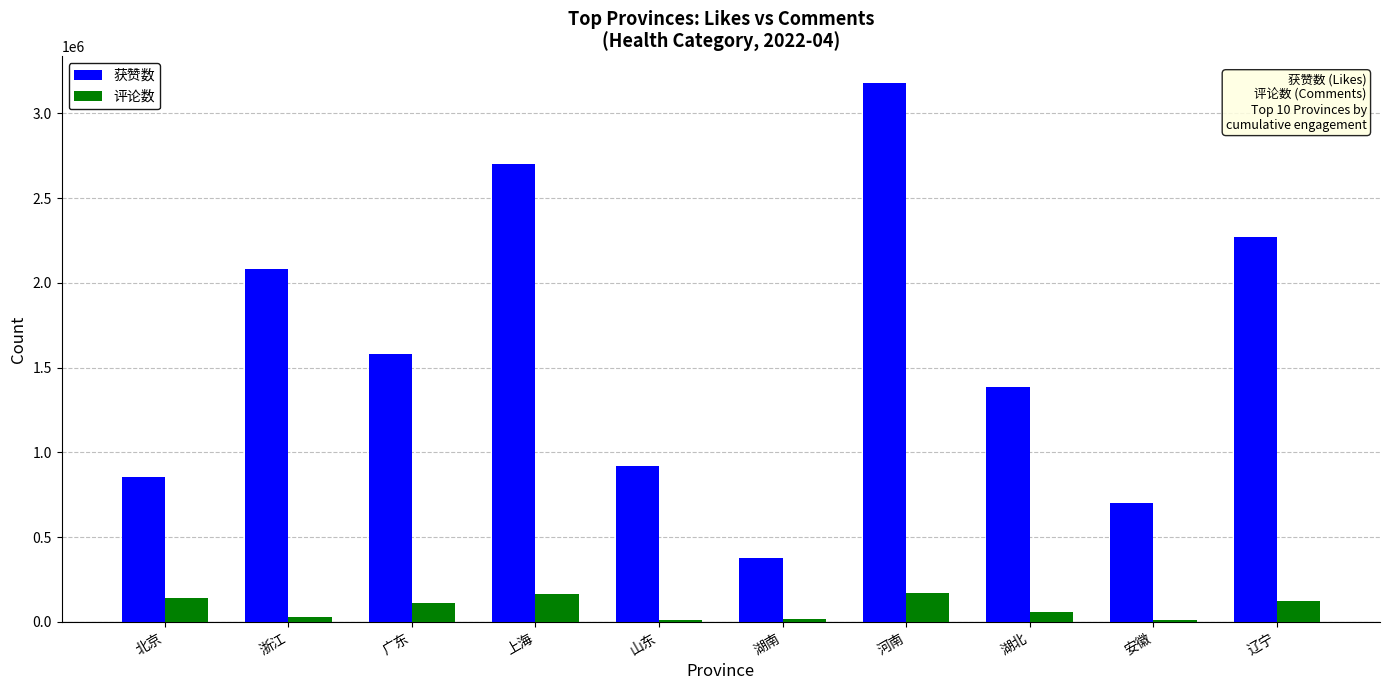

How many values in the 获赞数 series are below 1582239?

5